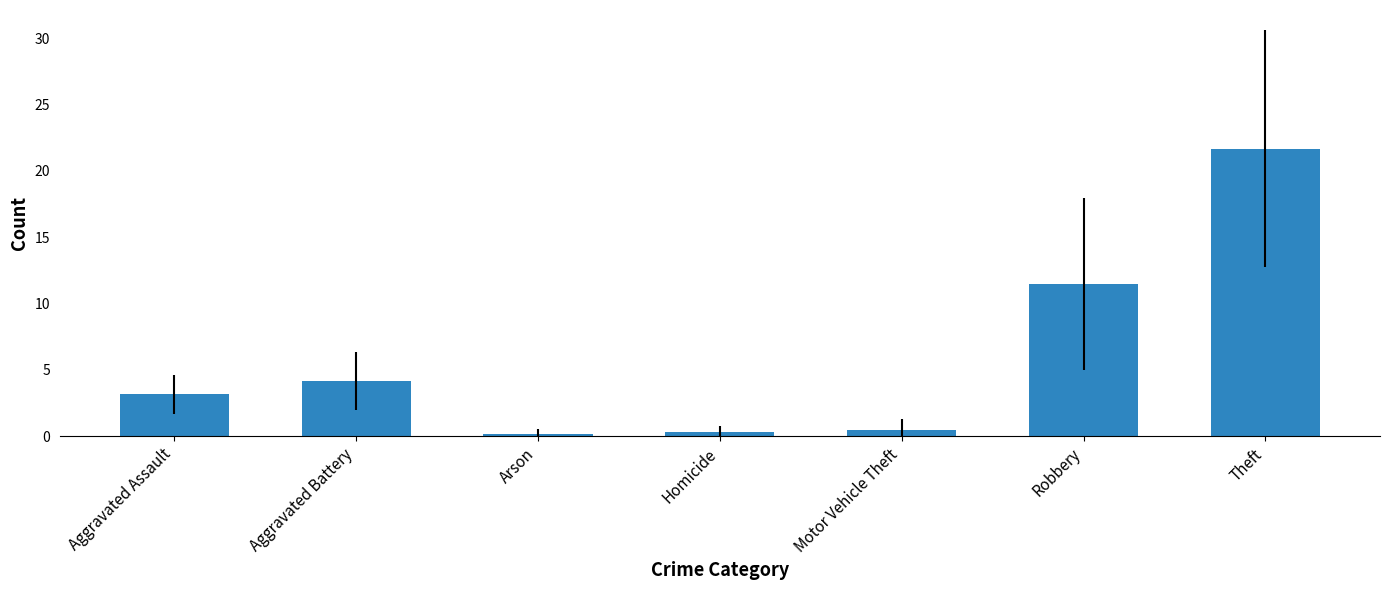

How many values are below 3?

3